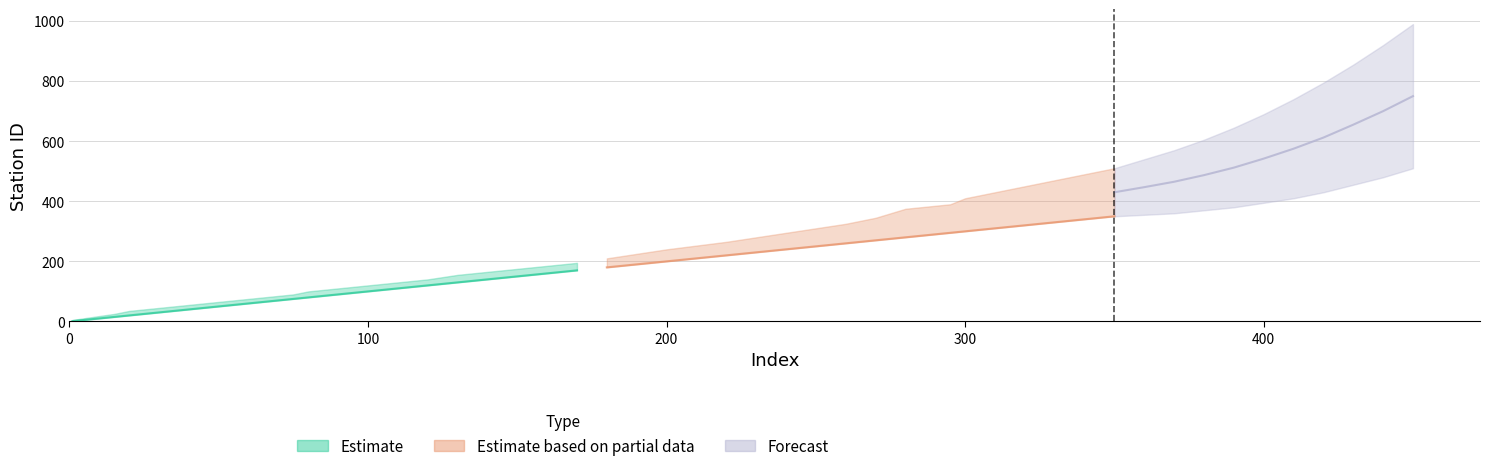

What is the difference between the maximum and second lowest values in the StationID_mid2 series?

160